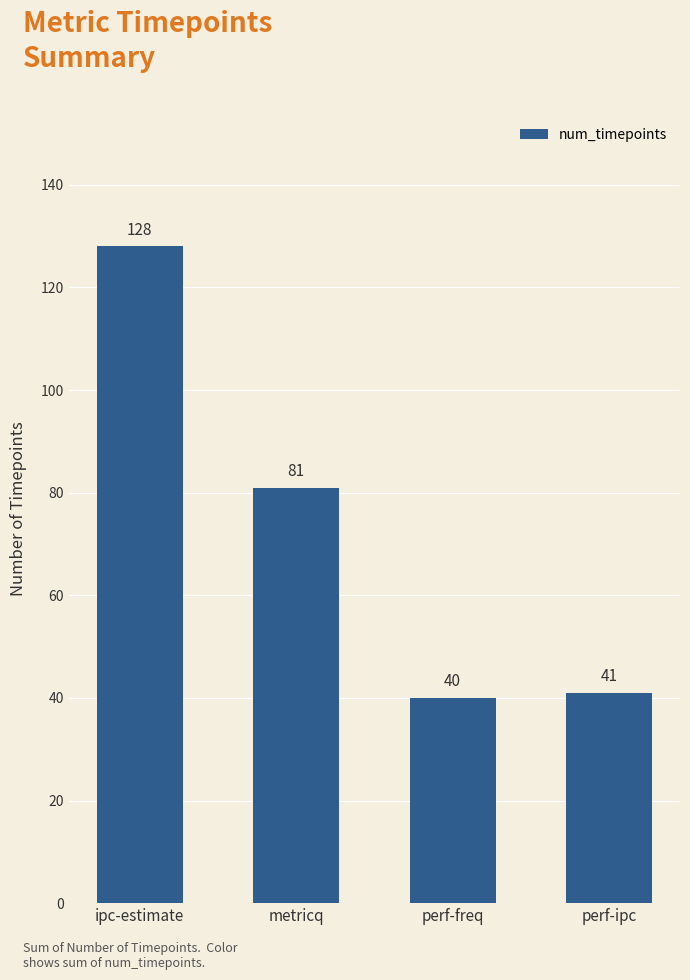

What is the sum of all values?

290